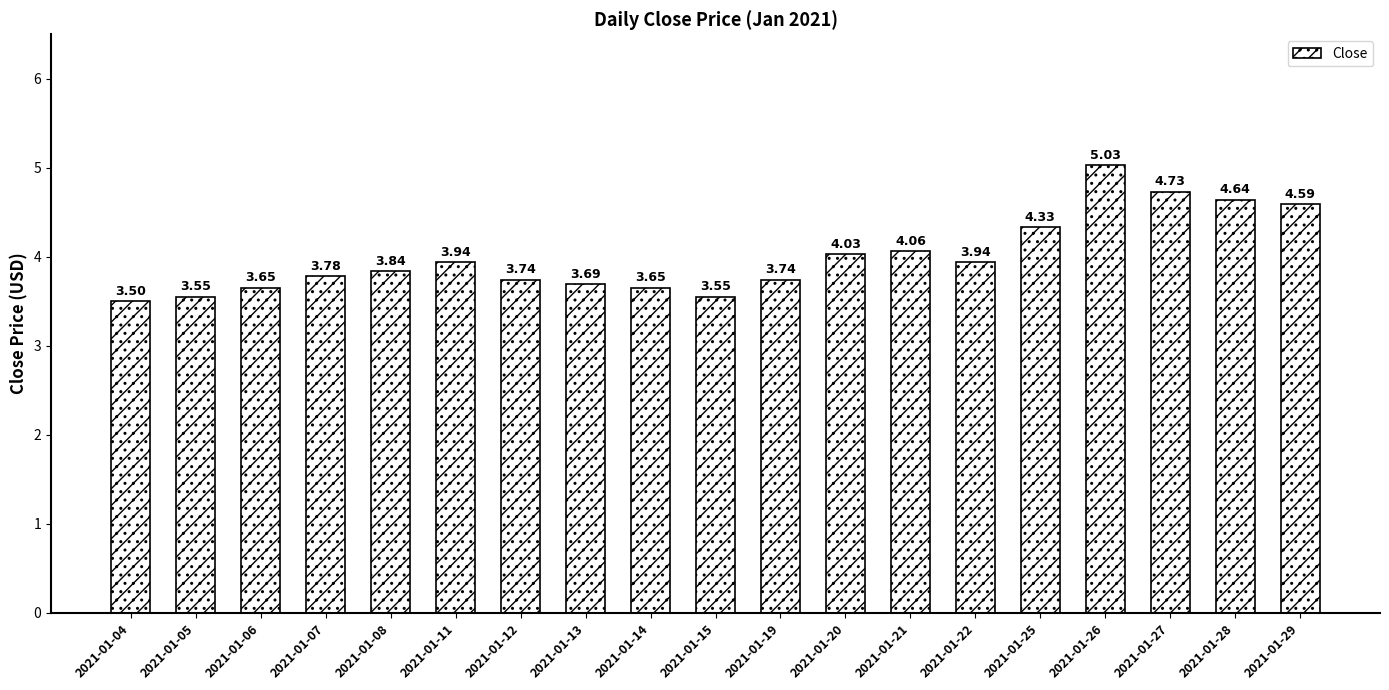

What is the change in value from 2021-01-06 to 2021-01-22?

+0.3